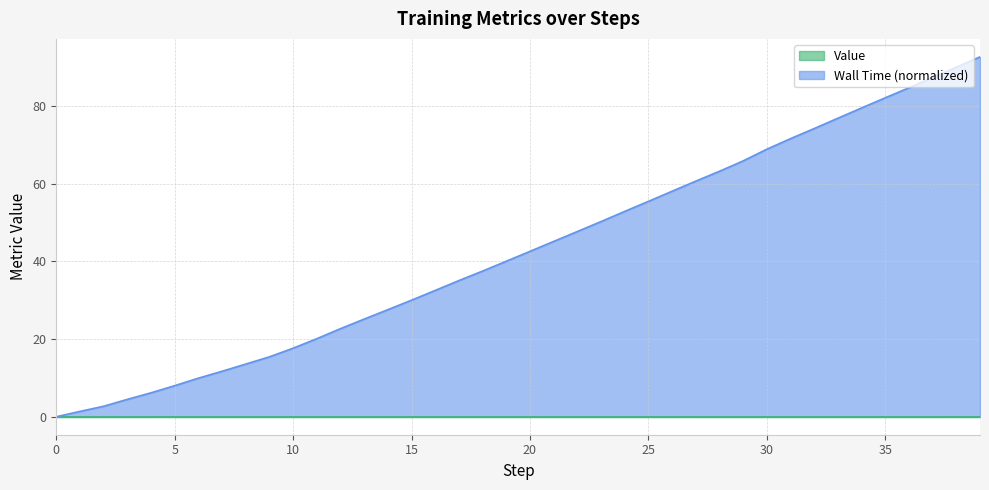

What is the difference between the maximum and minimum values?

92.7